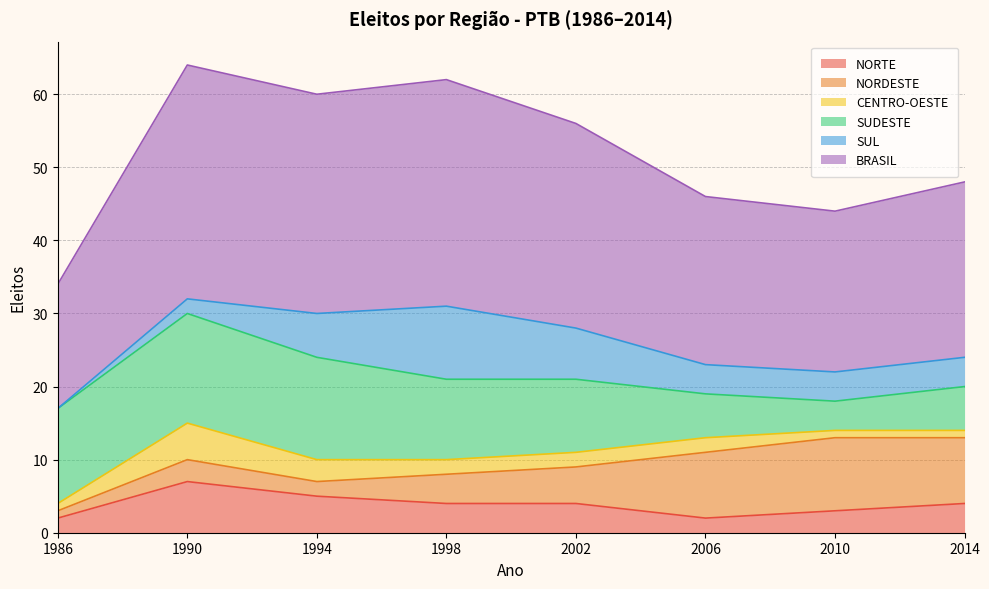

Where is the first local maximum for BRASIL?

1990